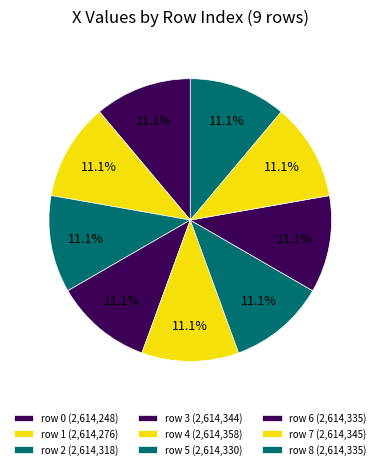

Does any single category account for the majority?

No